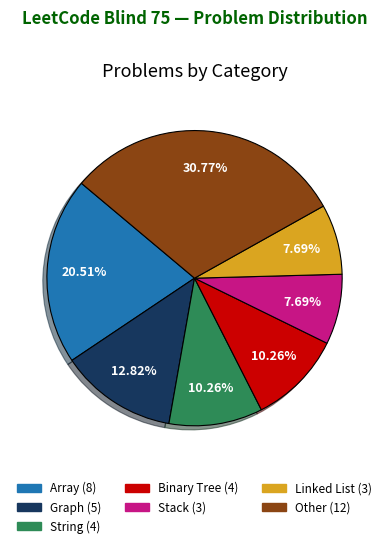

To the nearest percent, what is the average slice percentage?

14%